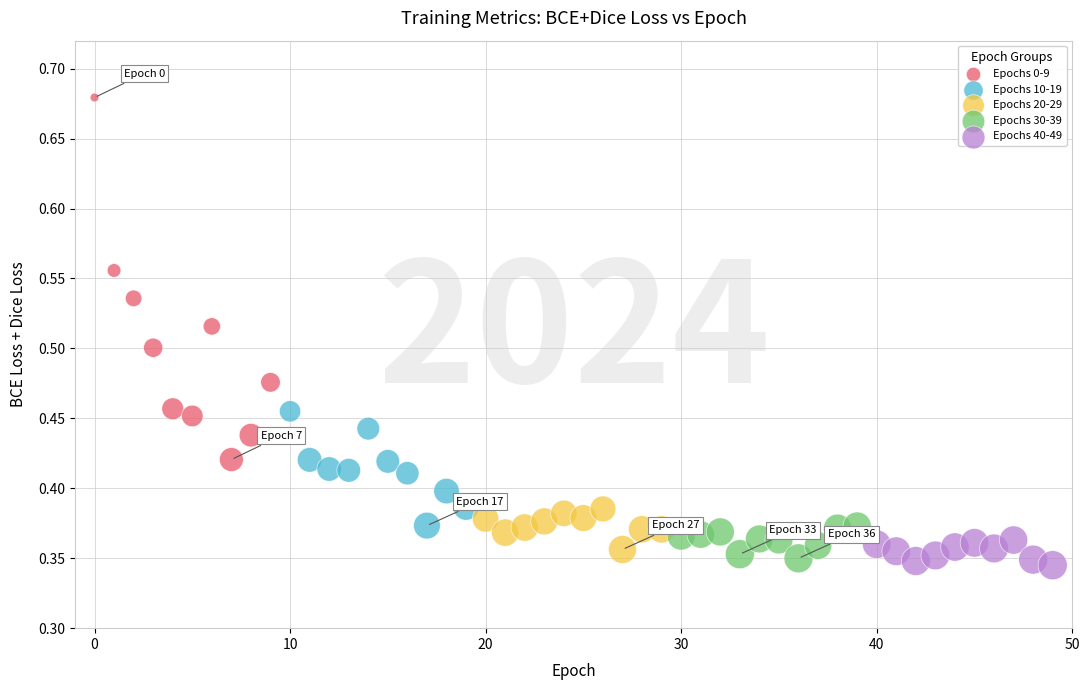

Which series contains the highest Y value?

Epochs 0-9